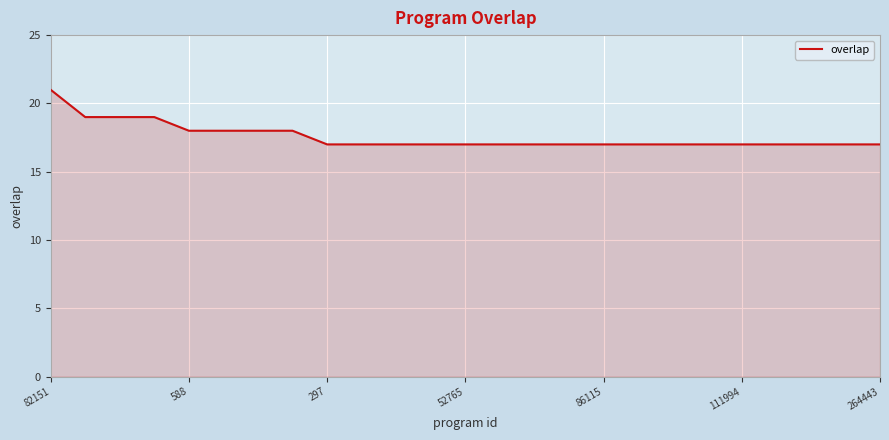

How many values are between 17 and 18?

21